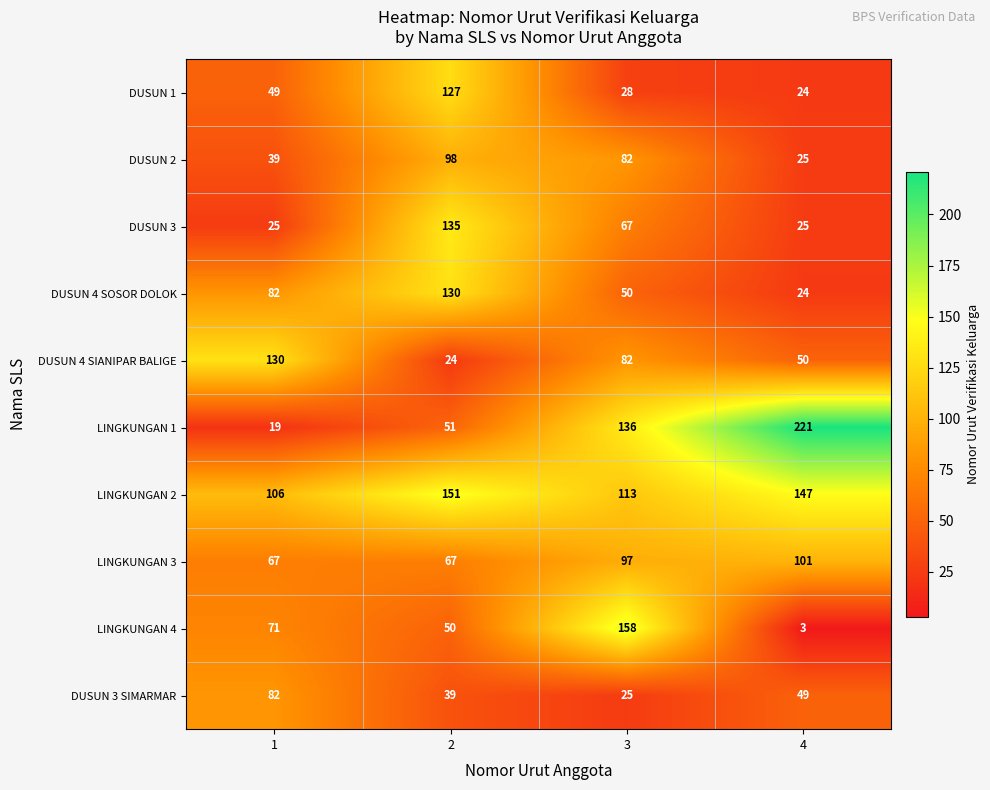

What is the sum of all DUSUN 2 values?

244